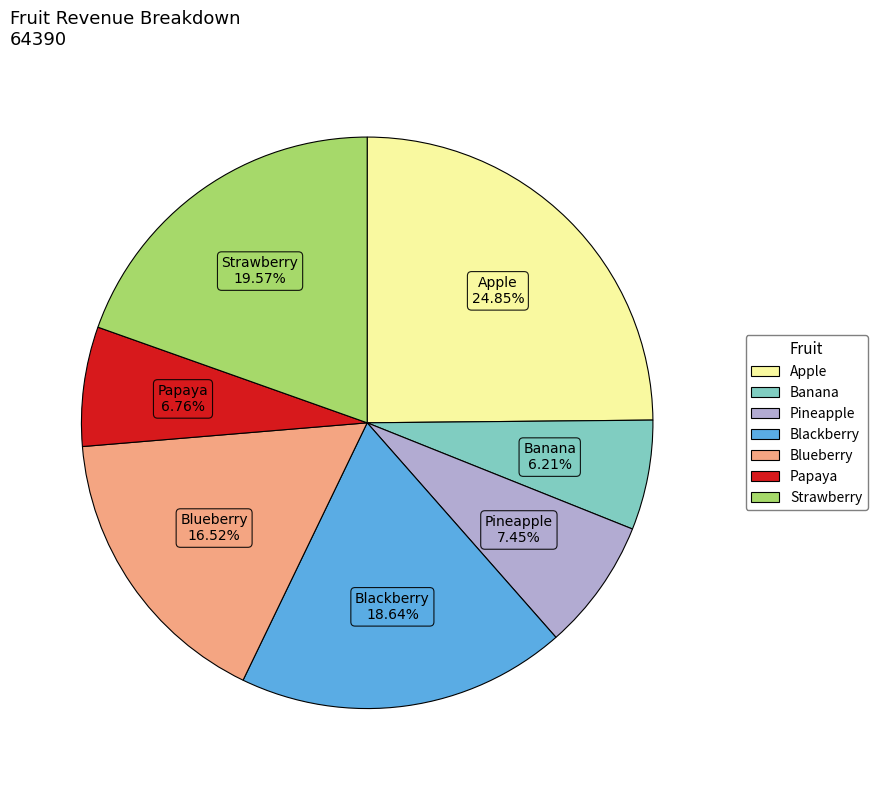

Which has a higher value, Banana or Blackberry?

Blackberry